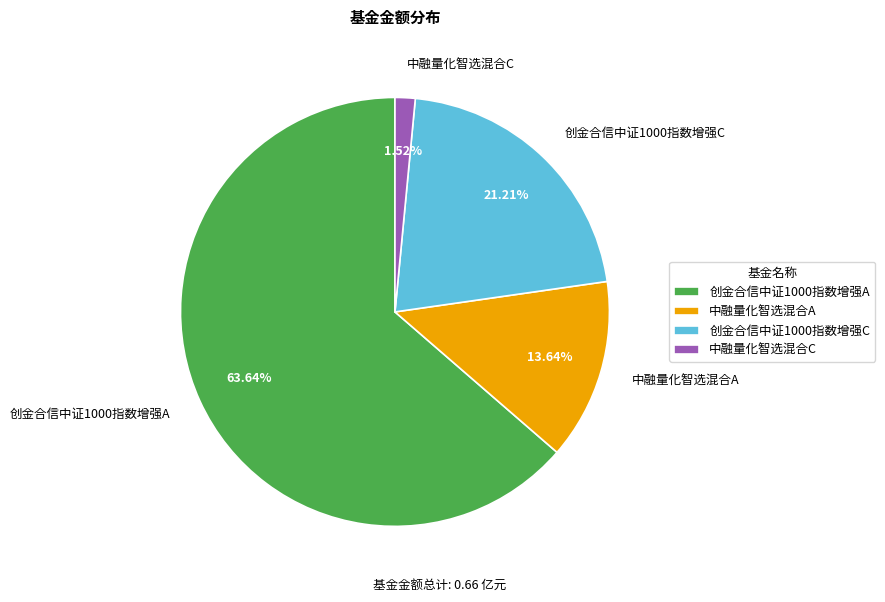

How many slices are in this pie chart?

4